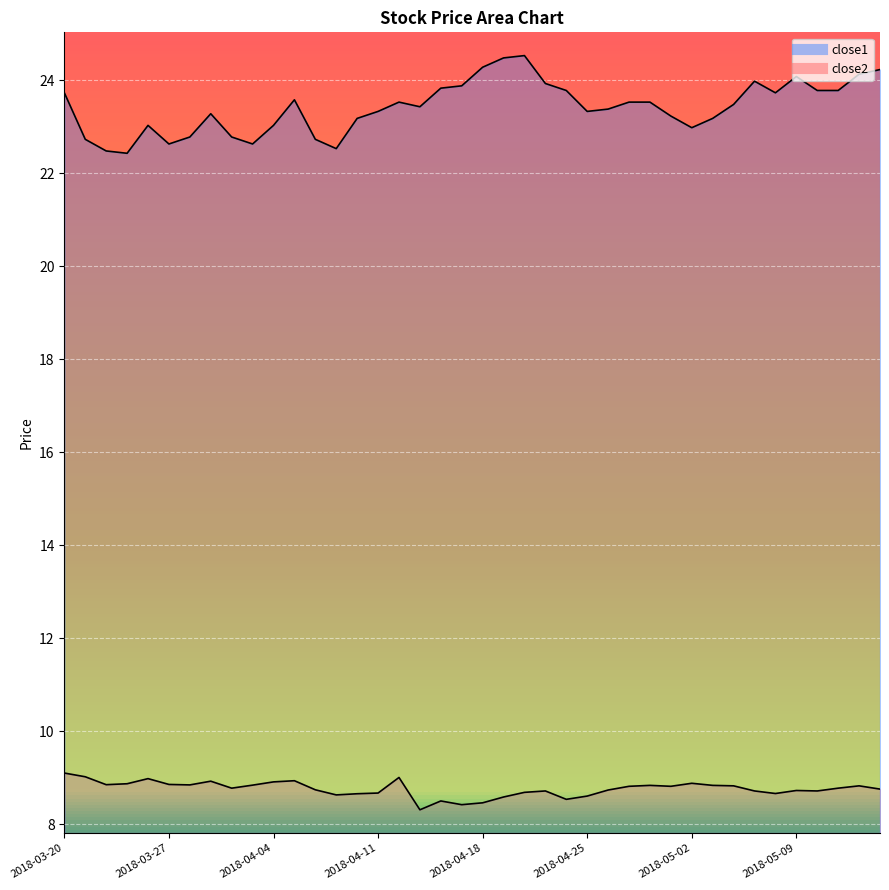

What is the sum of all close1 values?

936.7